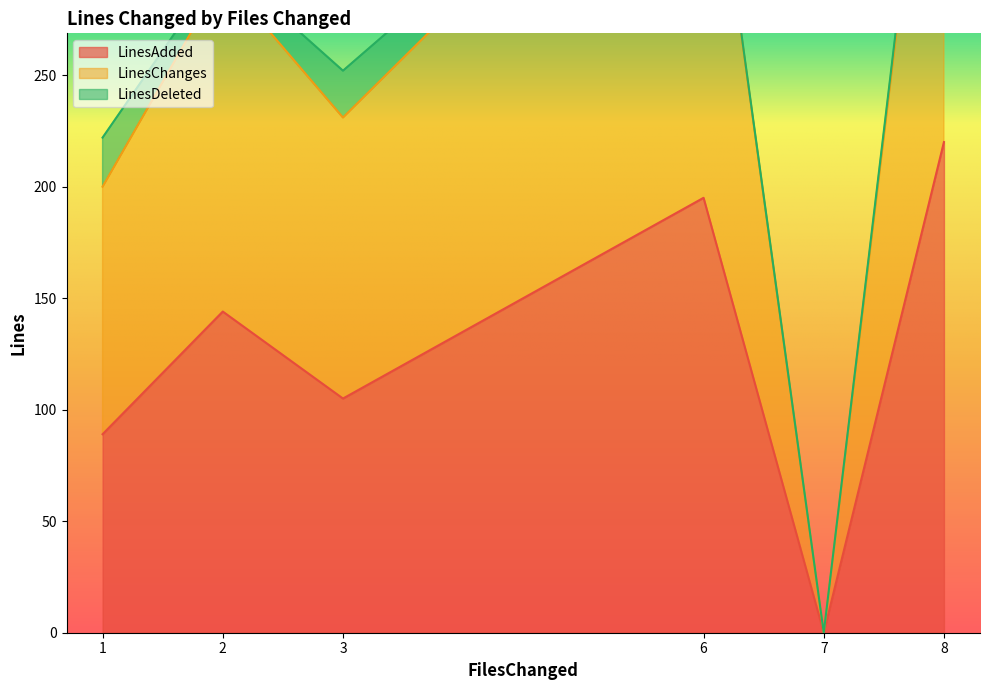

The value of LinesAdded at 1 is 89. True or false?

True